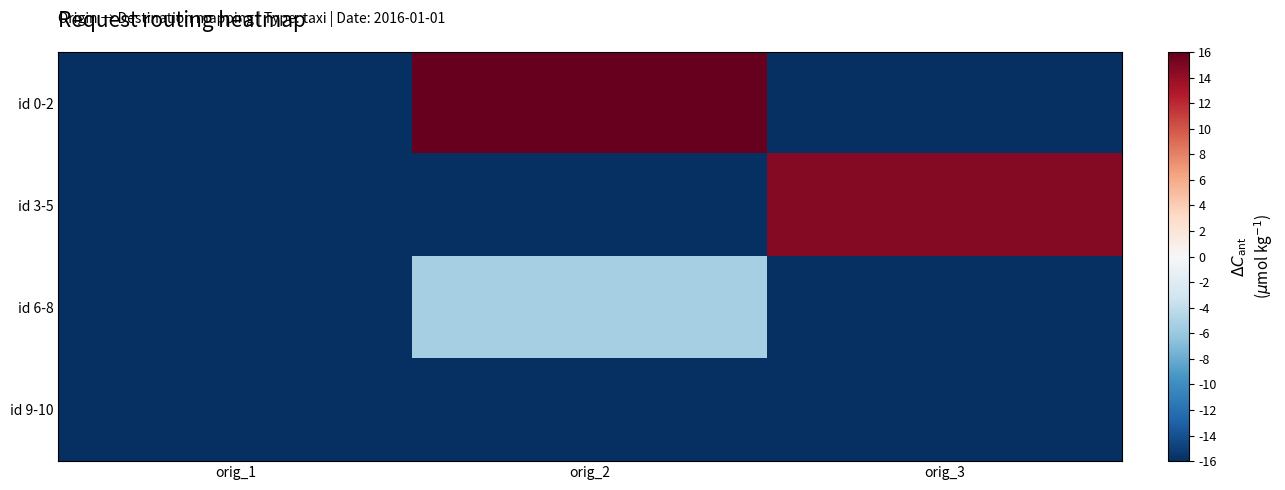

Rank the series by their maximum value, from lowest to highest.

id 9-10, id 6-8, id 3-5, id 0-2